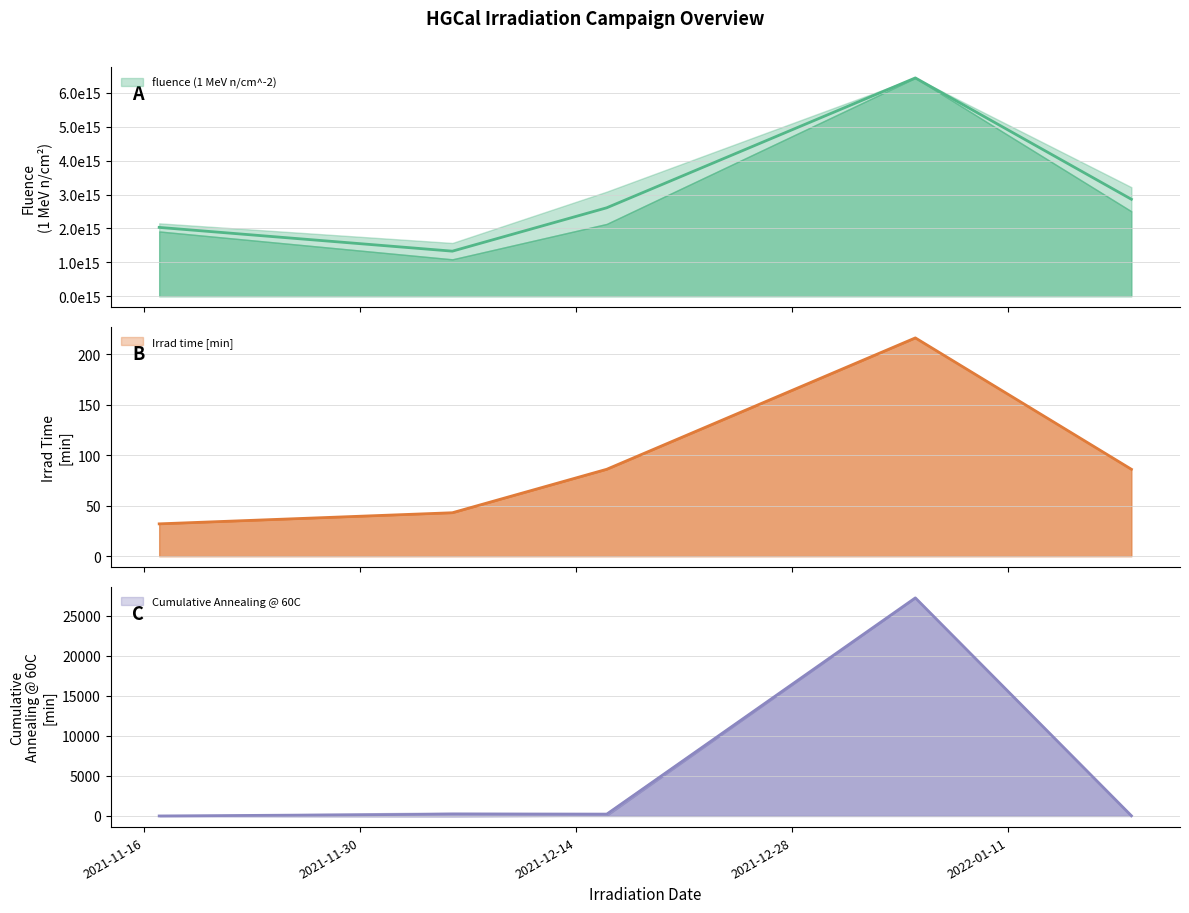

What is the maximum value for fluence (1 MeV n/cm^-2)?

6440000000000000.0